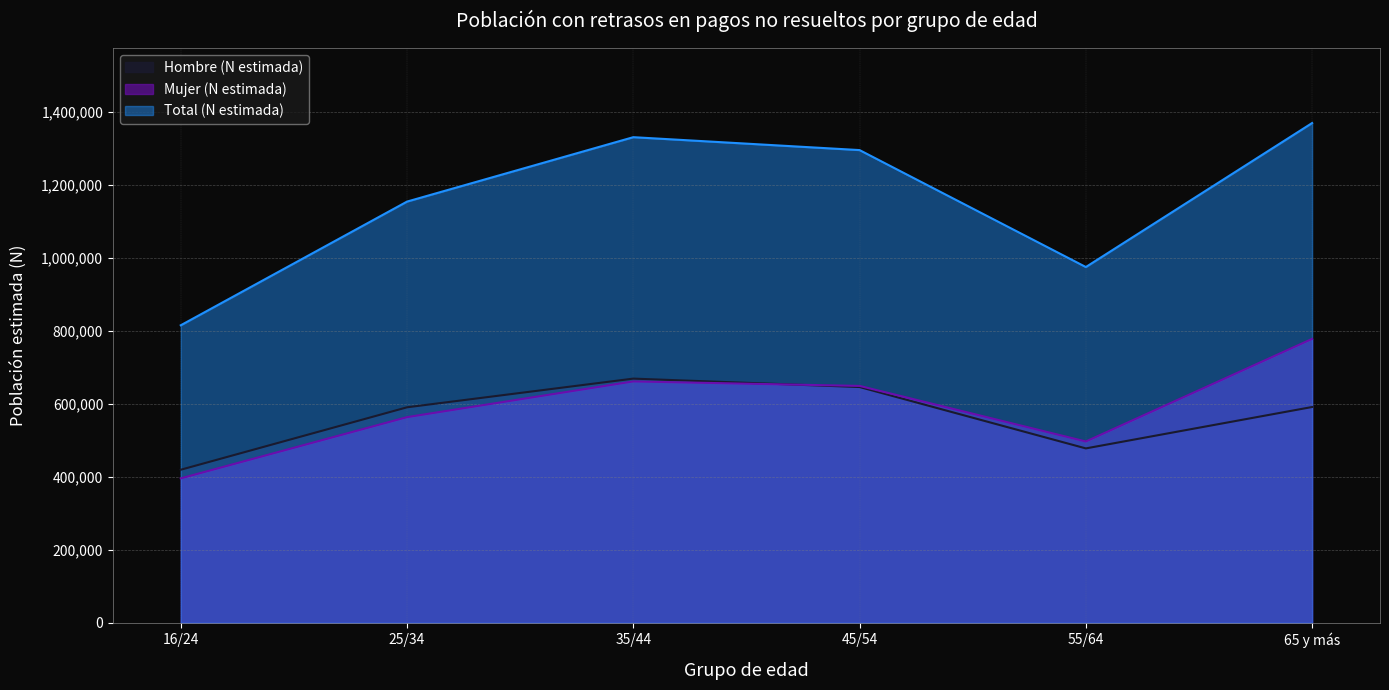

The value of Total (N estimada) at 55/64 is 974767. True or false?

True